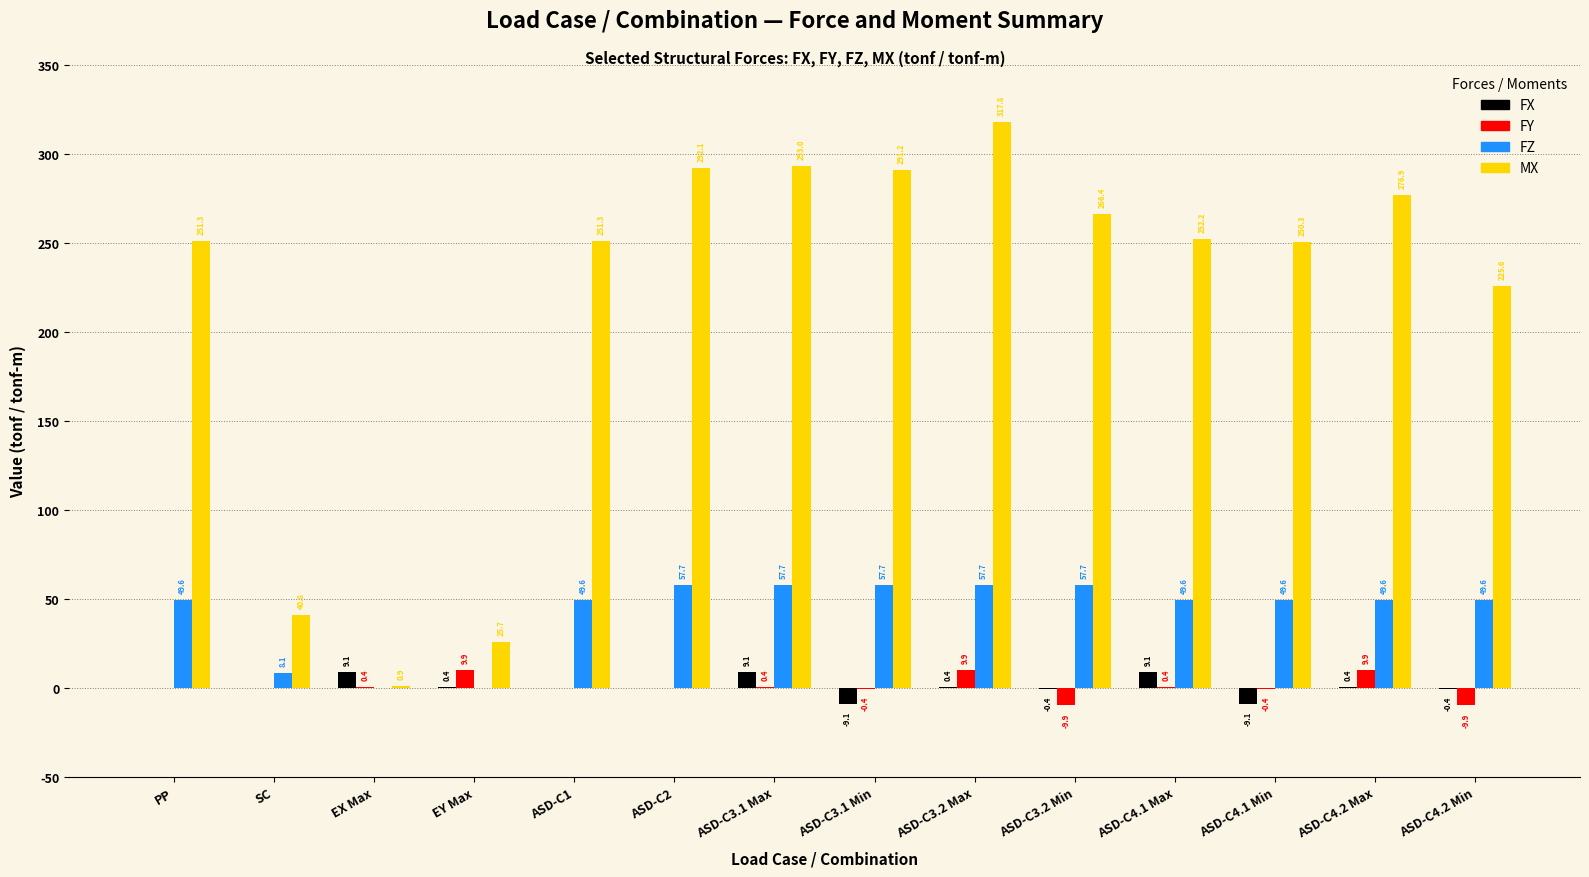

Which series changed the most between ASD-C1 and ASD-C2?

MX